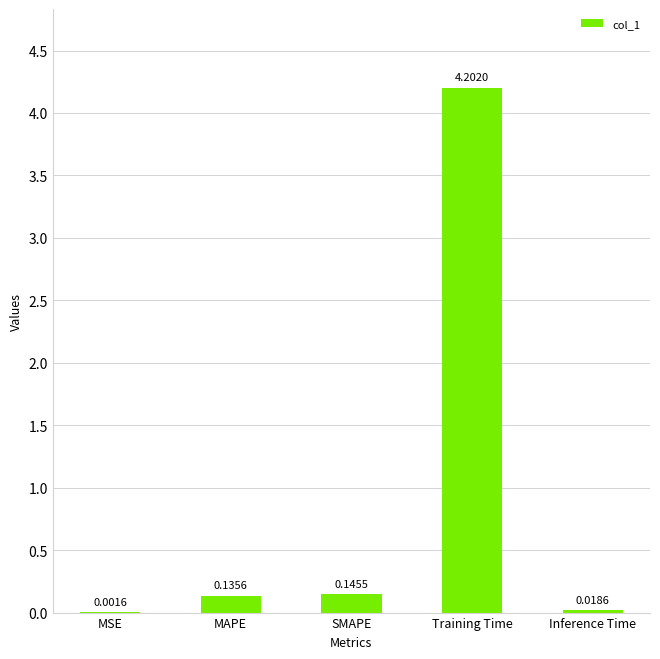

What is the sum of all values?

4.5